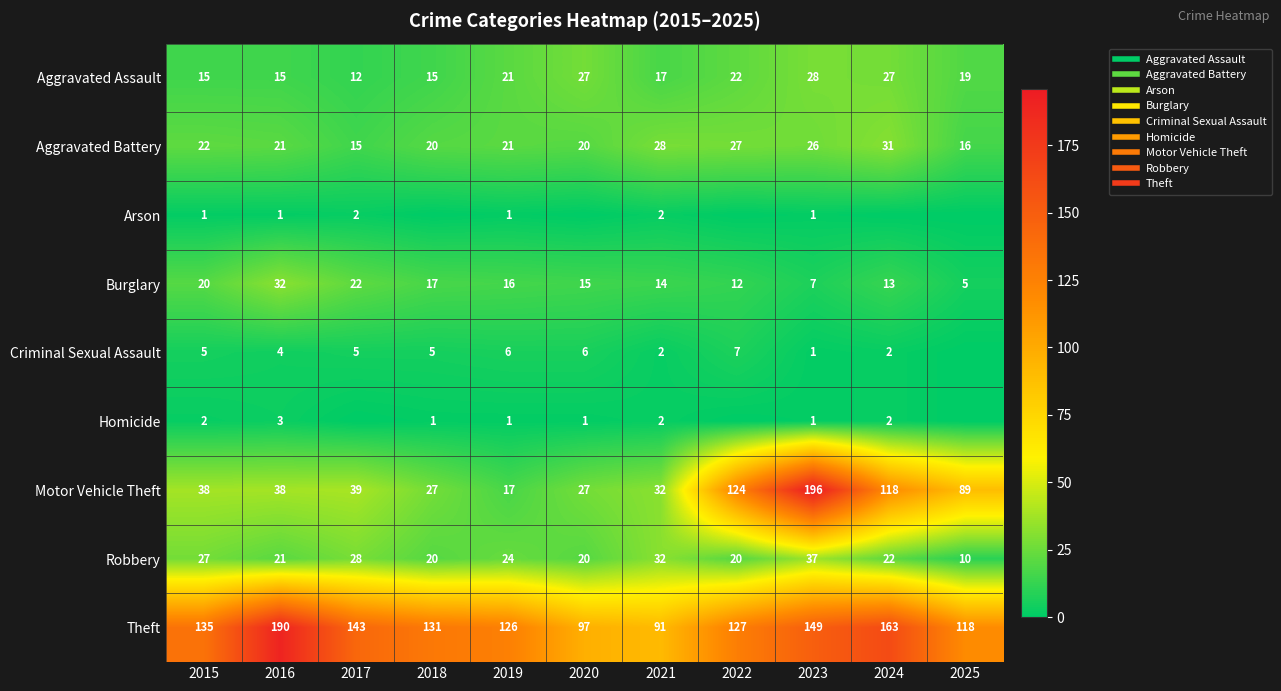

How many series are shown in this chart?

9